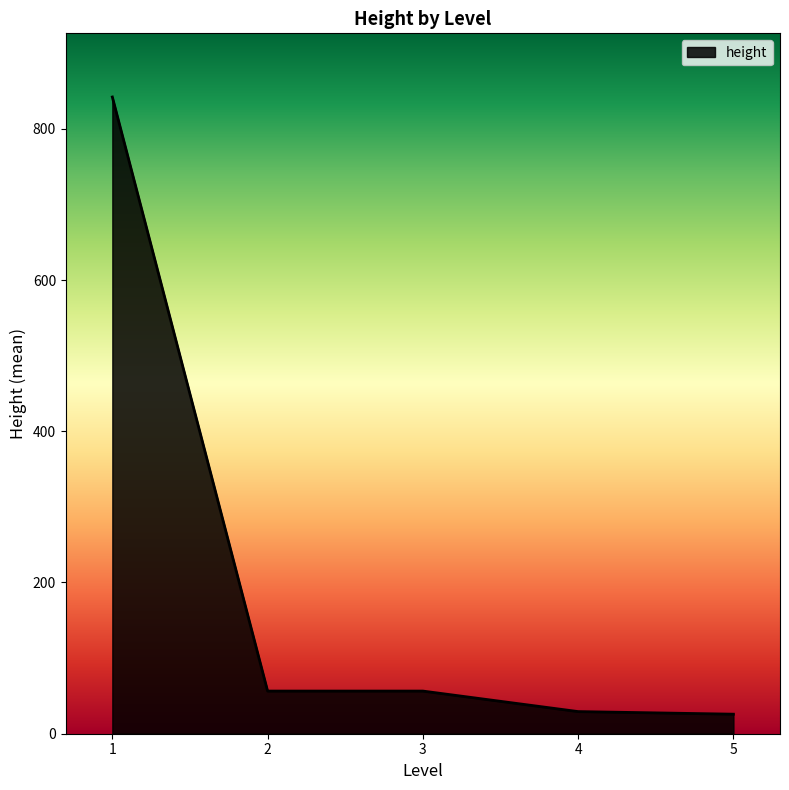

What is the greatest value displayed?

842.0